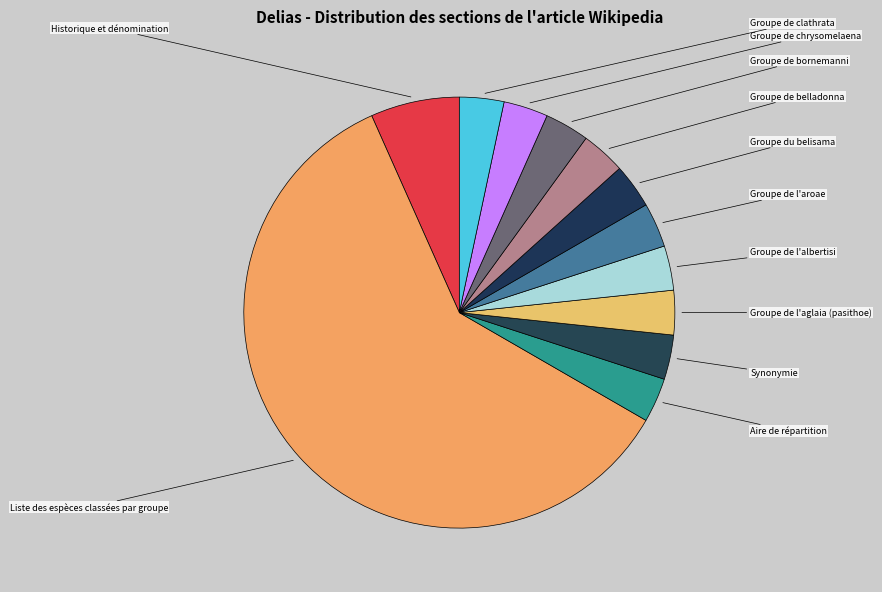

Which has a higher value, Groupe de bornemanni or Groupe de l'aglaia (pasithoe)?

Groupe de bornemanni